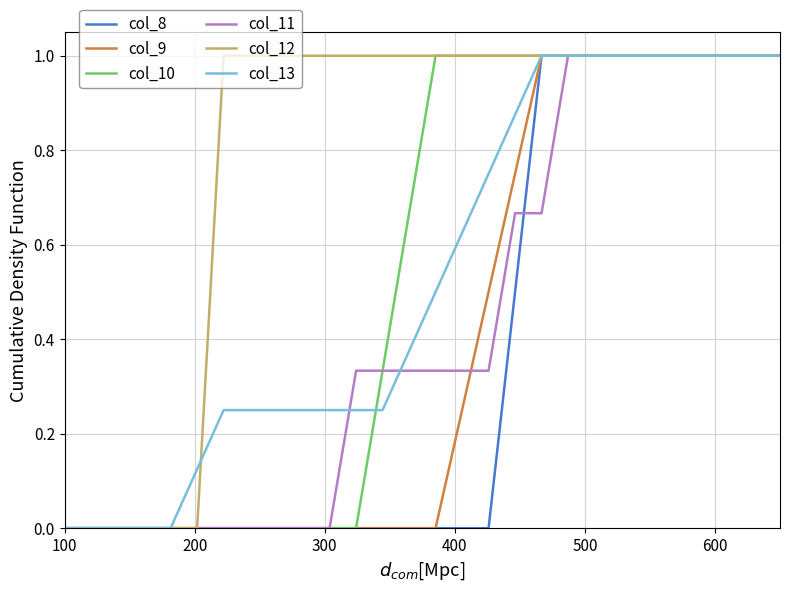

Which series has the largest total across all categories?

col_12